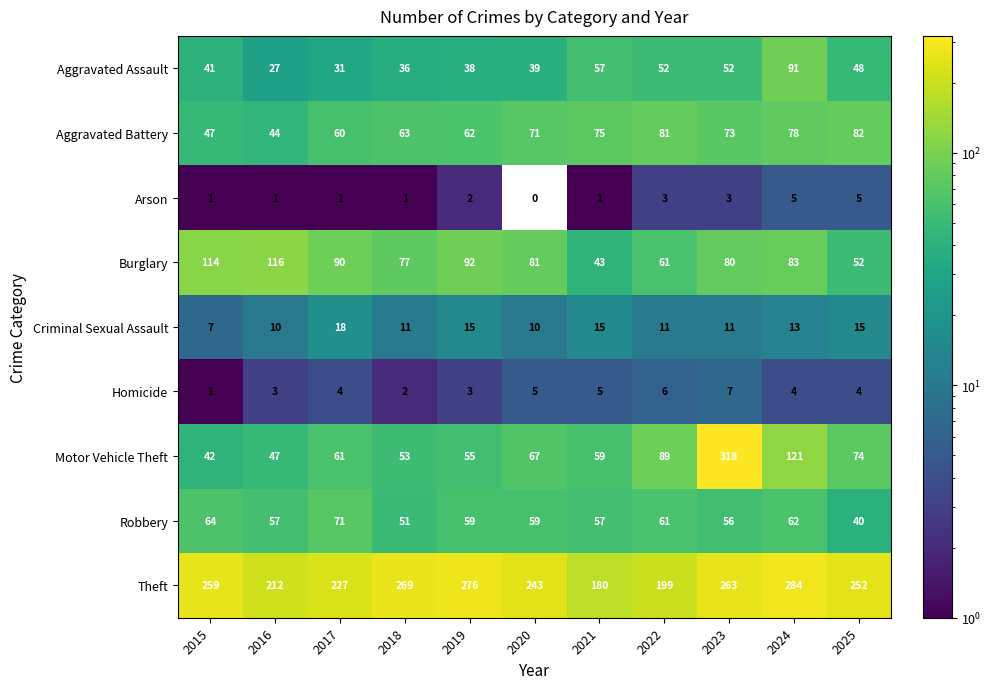

What is the difference between the highest and lowest values at 2023?

315